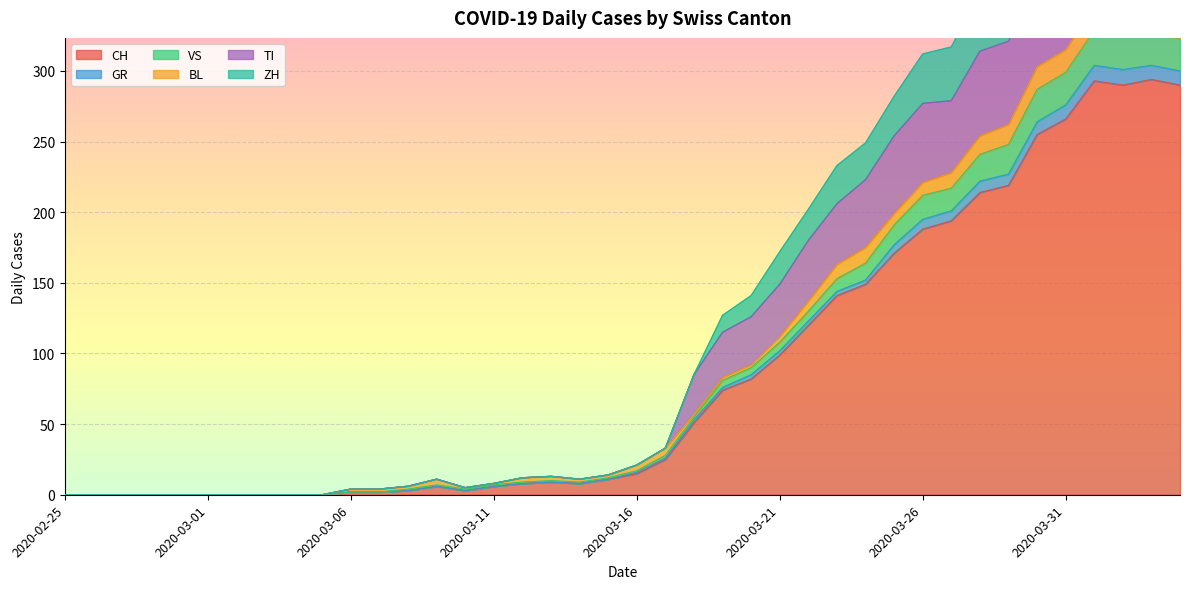

How many data points in ZH are less than 21?

20